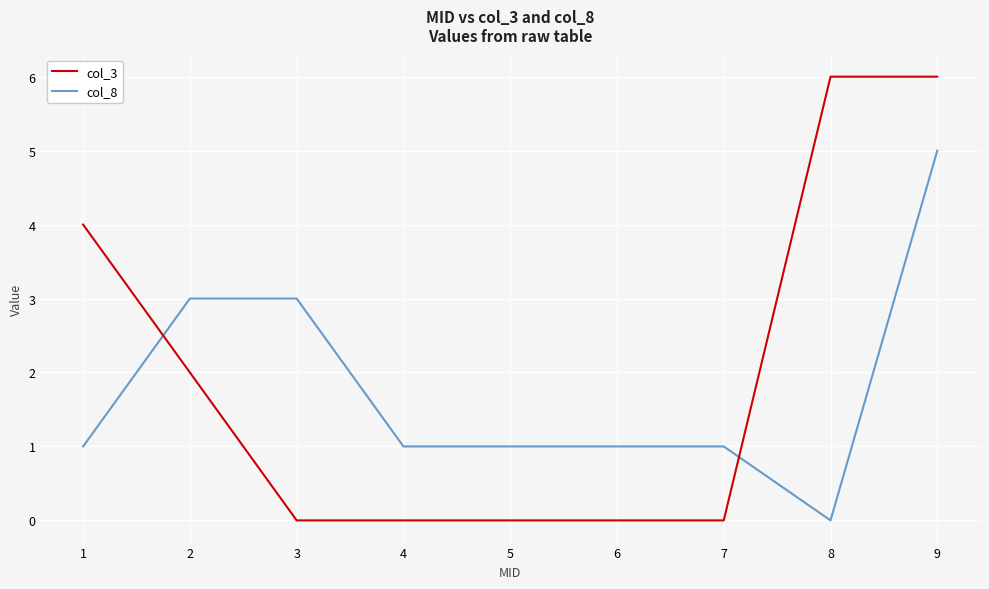

What is the difference between the second highest and second lowest values in the col_3 series?

6